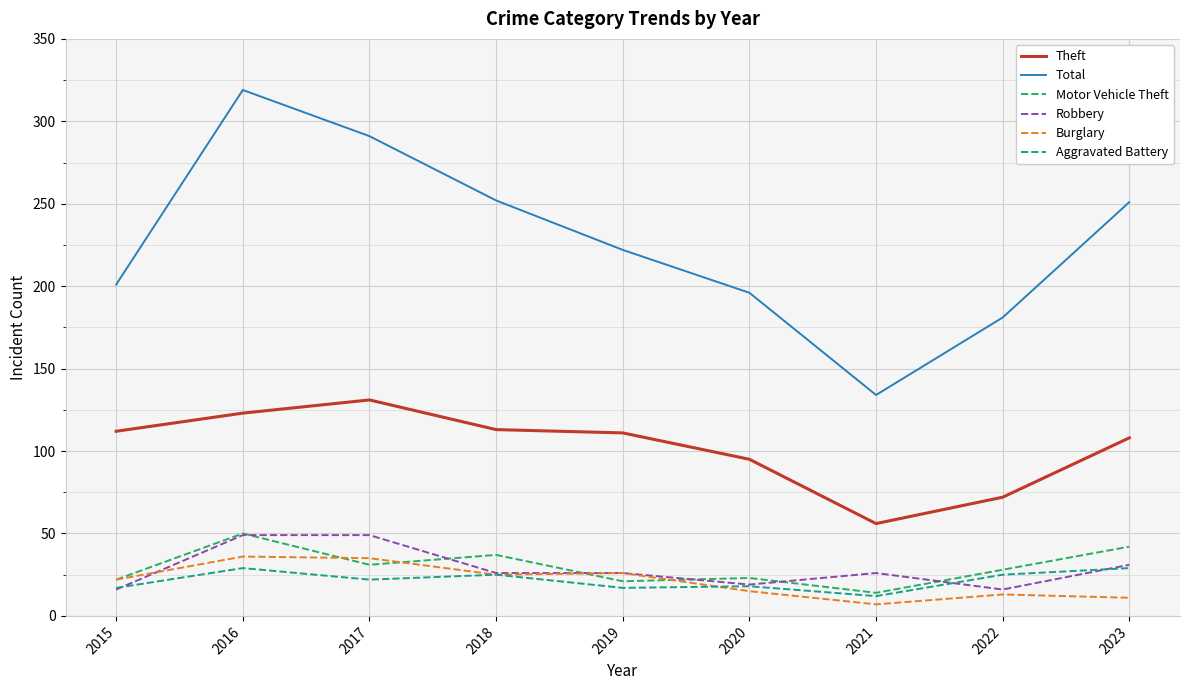

What is the highest value of the Burglary series?

36